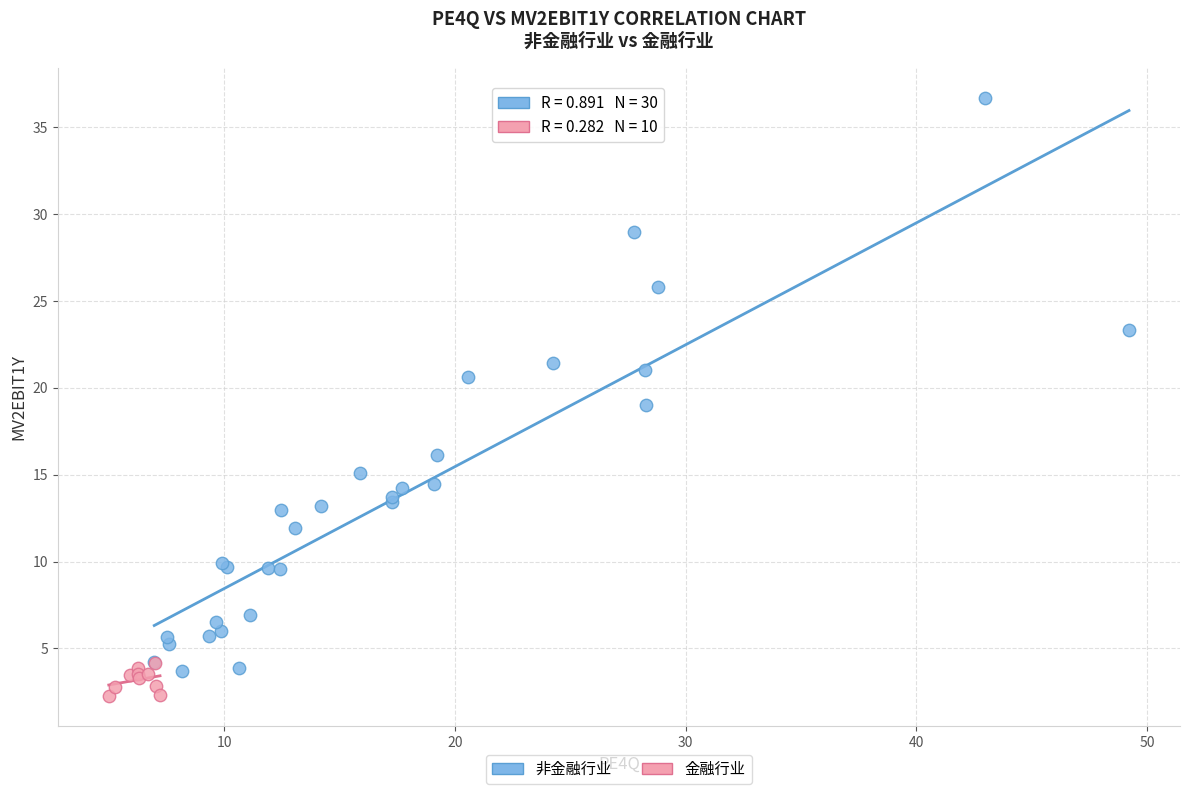

What are all the series names shown in the legend?

非金融行业, 金融行业